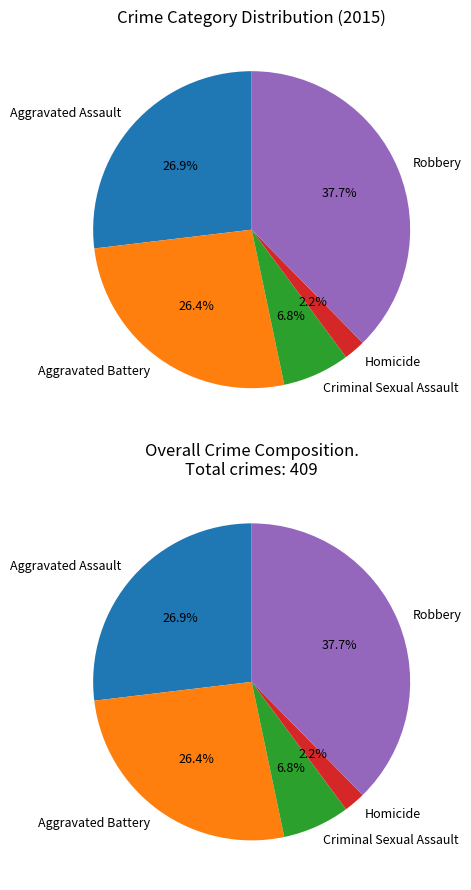

Is there a majority slice in this chart?

No